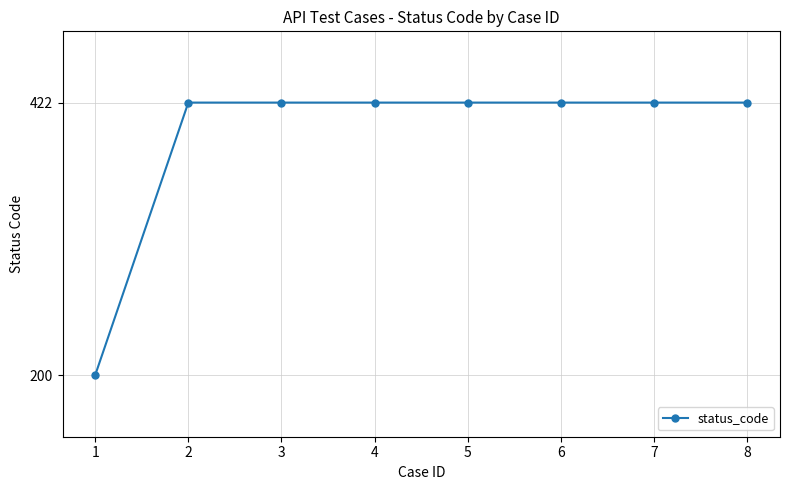

The chart shows a value of 193 at 8. True or false?

False